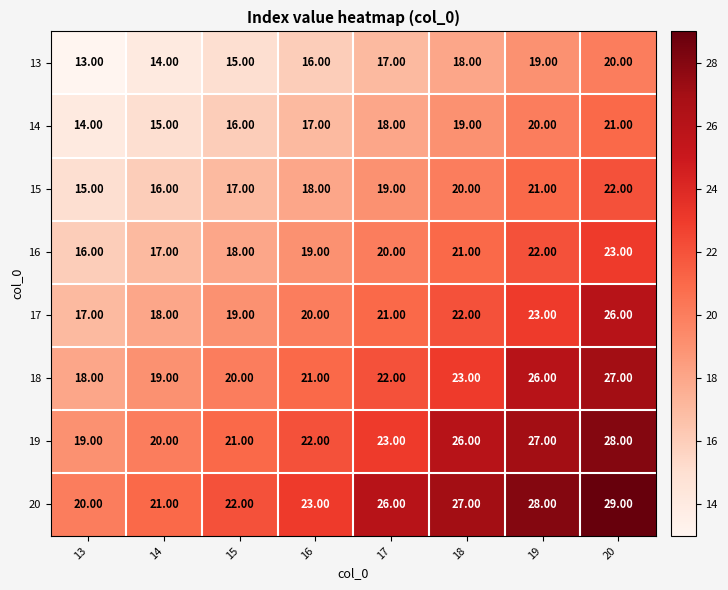

What is the spread (max minus min) of values at 19?

9